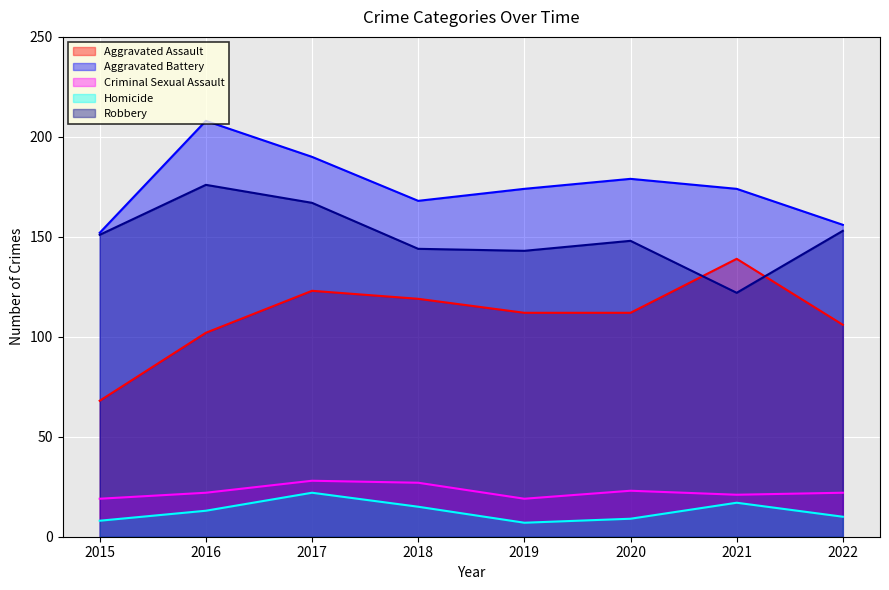

What is the difference between the maximum and minimum values in the Robbery series?

54